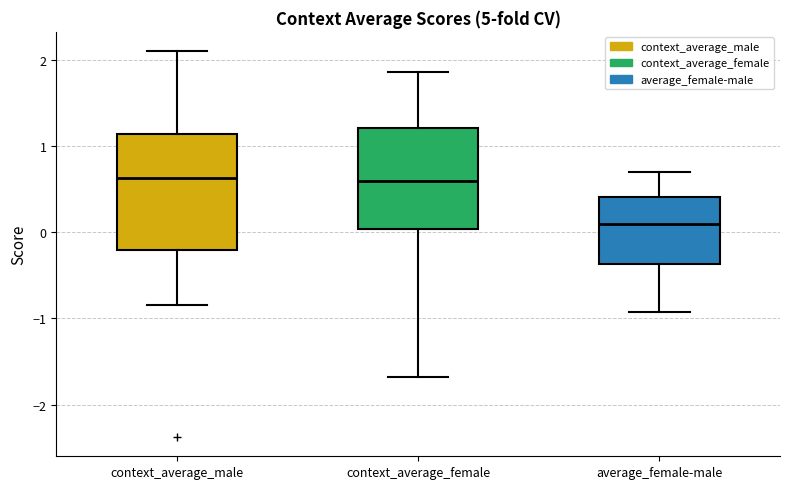

Which box has the lowest median line?

average_female-male